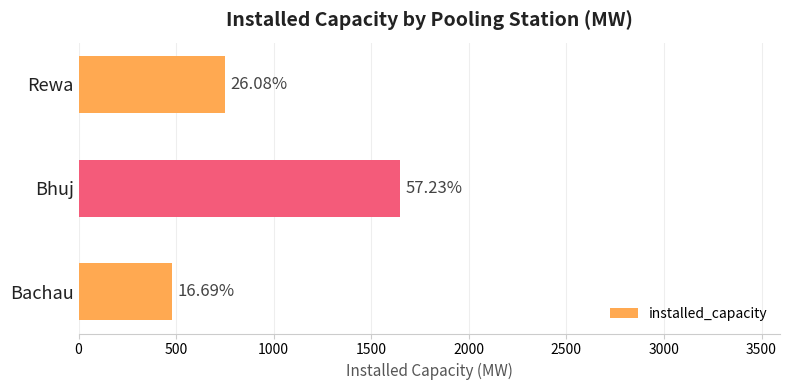

Are the bars horizontal?

Yes